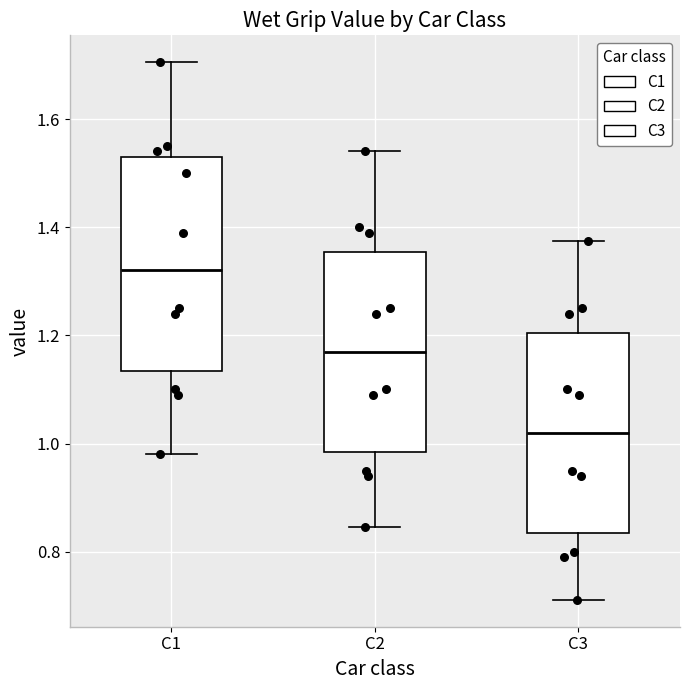

Reading left to right, transcribe this box plot: for each box, give where its median line is, the range the box spans, and where its two whiskers end, as read against the y-axis. The values are not printed on the chart, so give them approximately, as read against the axis.

C1: median 1.32, box 1.14 to 1.54, whiskers 0.98 to 1.70
C2: median 1.18, box 0.98 to 1.36, whiskers 0.84 to 1.54
C3: median 1.02, box 0.84 to 1.20, whiskers 0.72 to 1.38